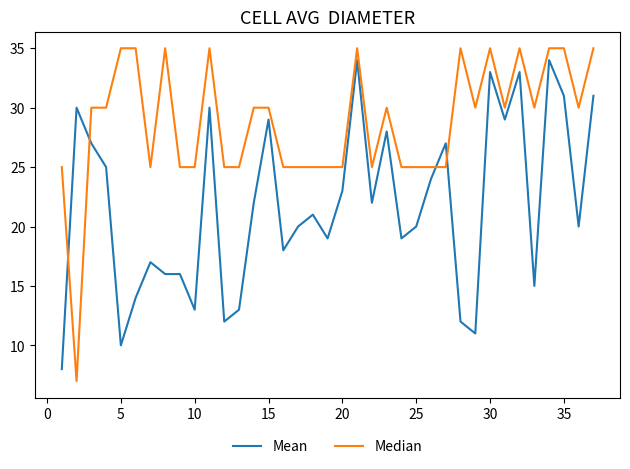

What is the greatest value displayed?

35